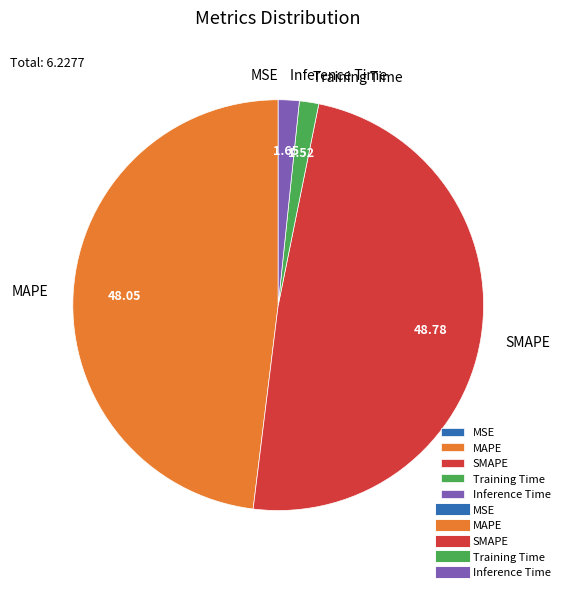

Does Training Time account for over 50% of the chart?

No